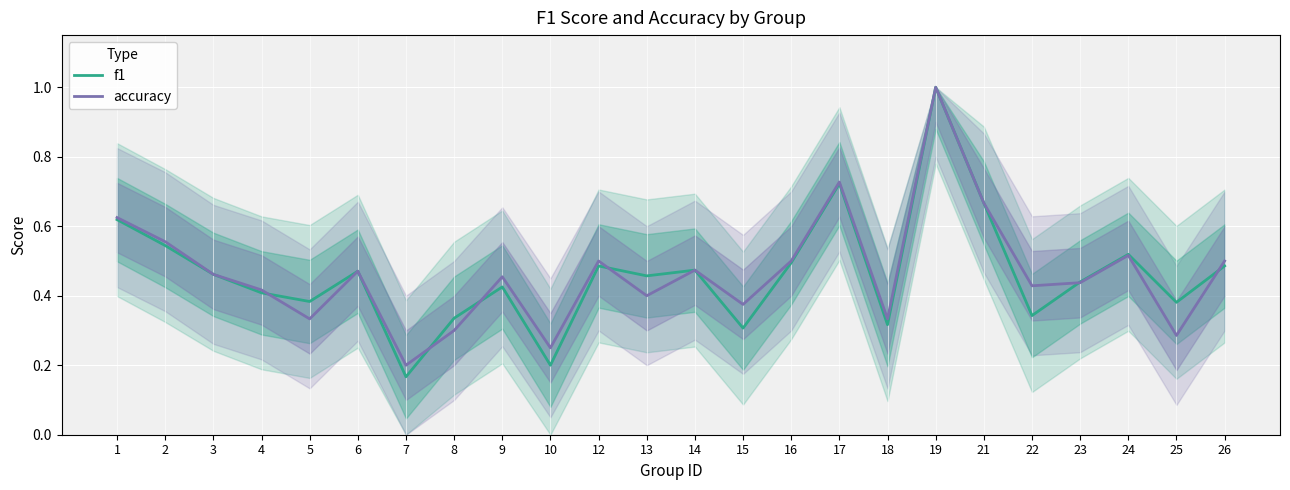

How many interior local valleys does the f1 series have?

8